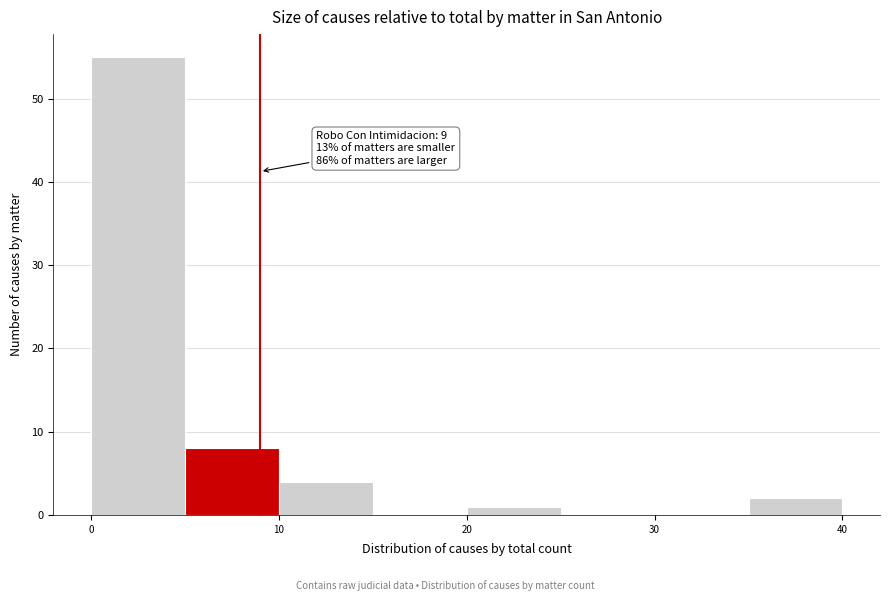

Over which range of the x-axis is the bar tallest?

0 to 5